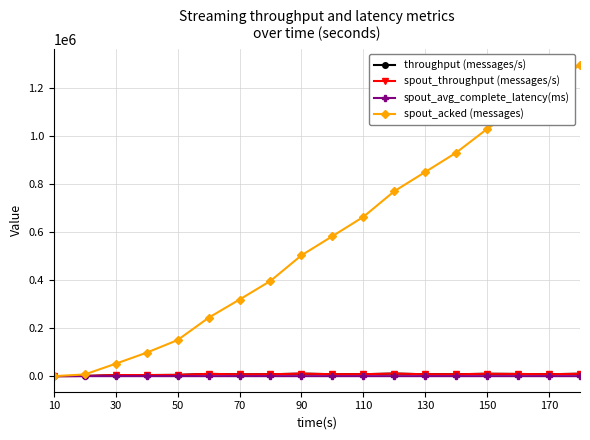

Rank the series by their maximum value, from lowest to highest.

spout_avg_complete_latency(ms), throughput (messages/s), spout_throughput (messages/s), spout_acked (messages)